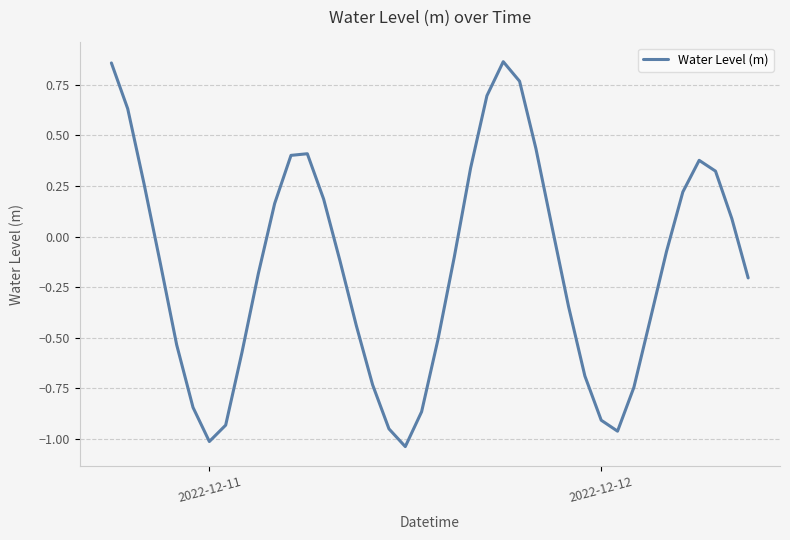

Is this an area chart (filled region under the line)?

No